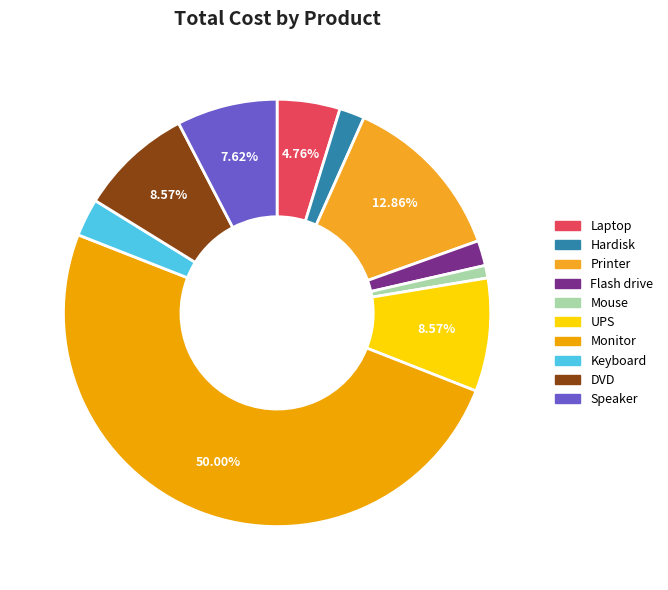

How many segments does this pie chart have?

10